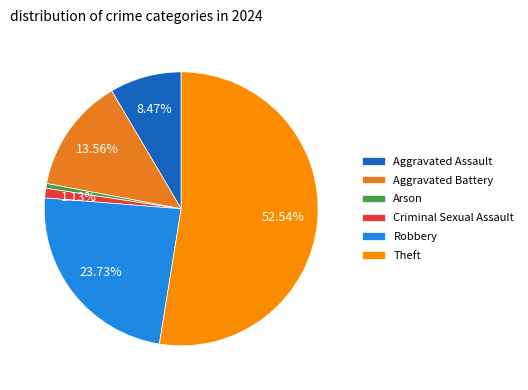

To the nearest percent, what percentage of the pie is Robbery?

24%